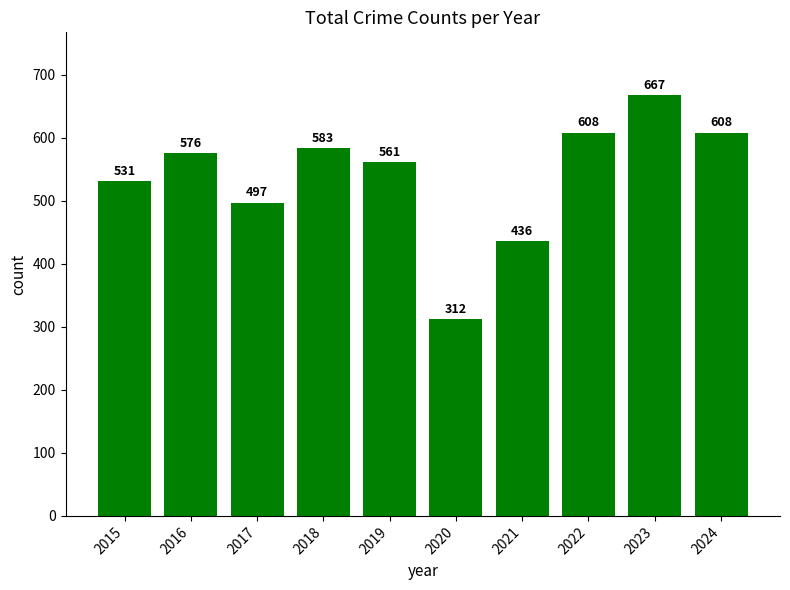

What is the ratio of the value at 2016 to the value at 2015?

1.1